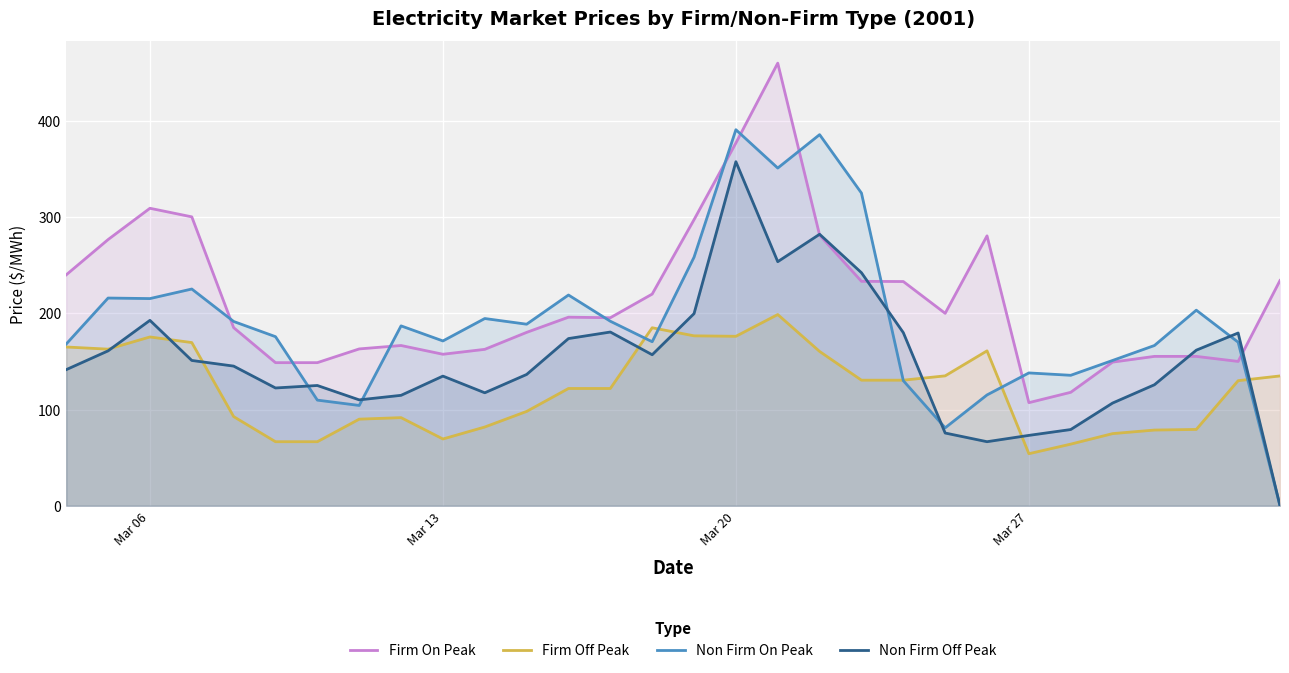

The Firm Off Peak series shows 69.4 at Mar 13. True or false?

True